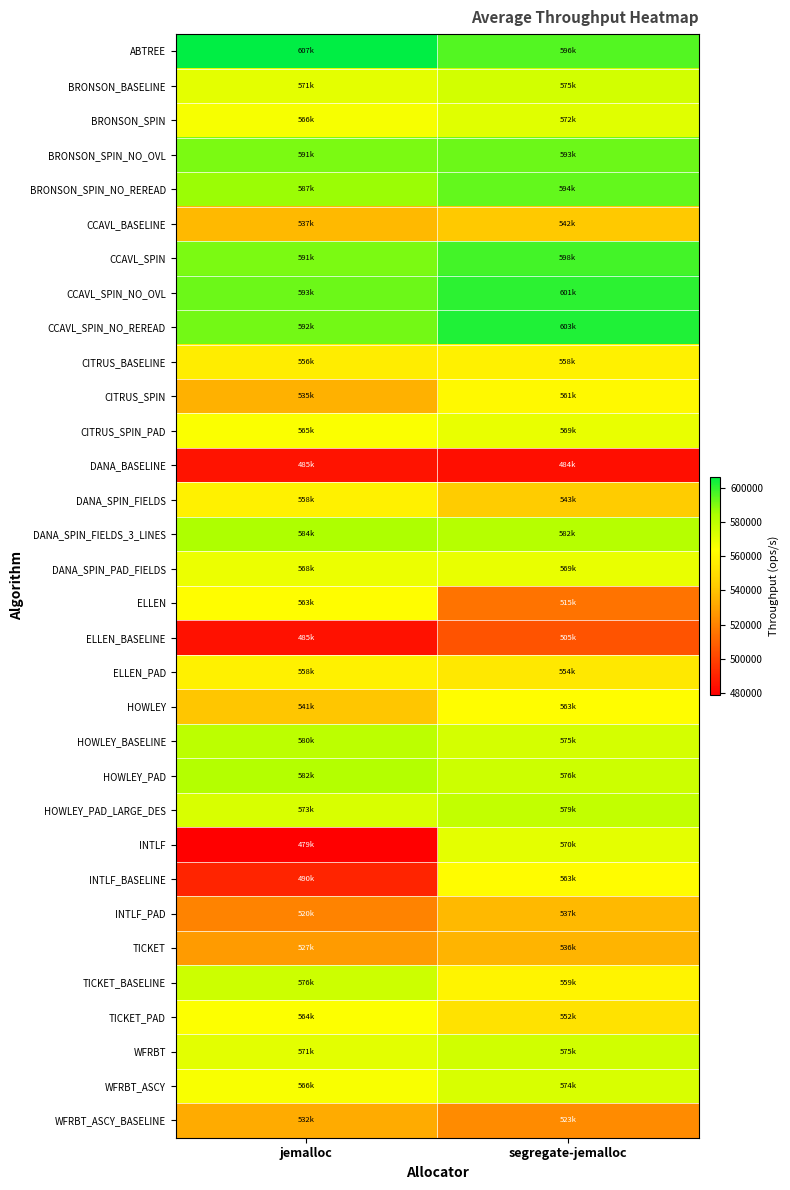

What is the greatest value displayed?

606566.5